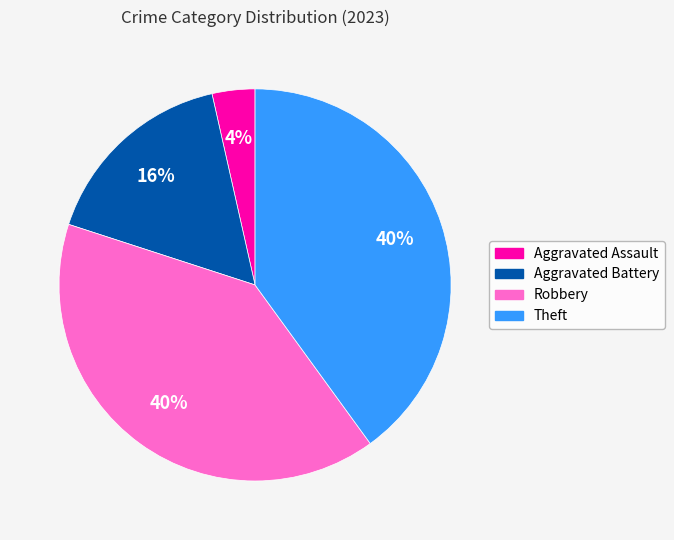

Which slice is the smallest?

Aggravated Assault